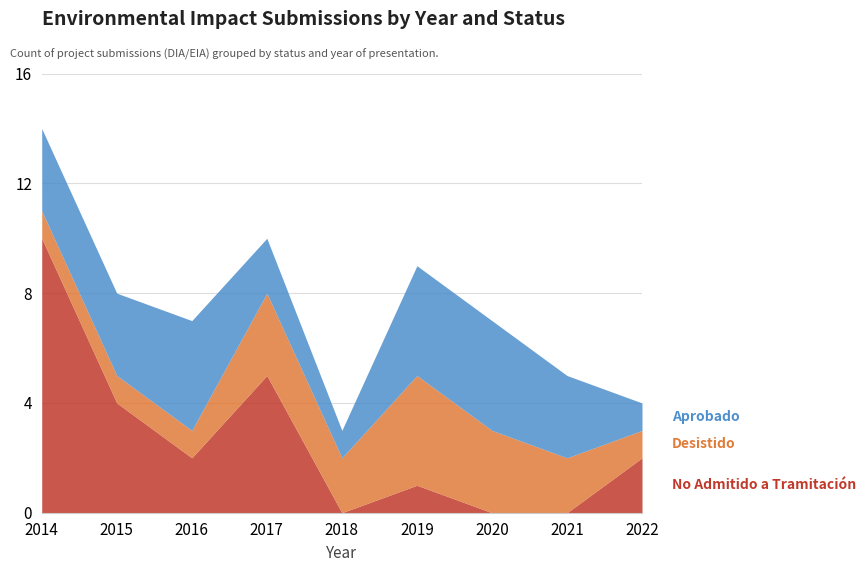

How many lines are shown in the chart?

3